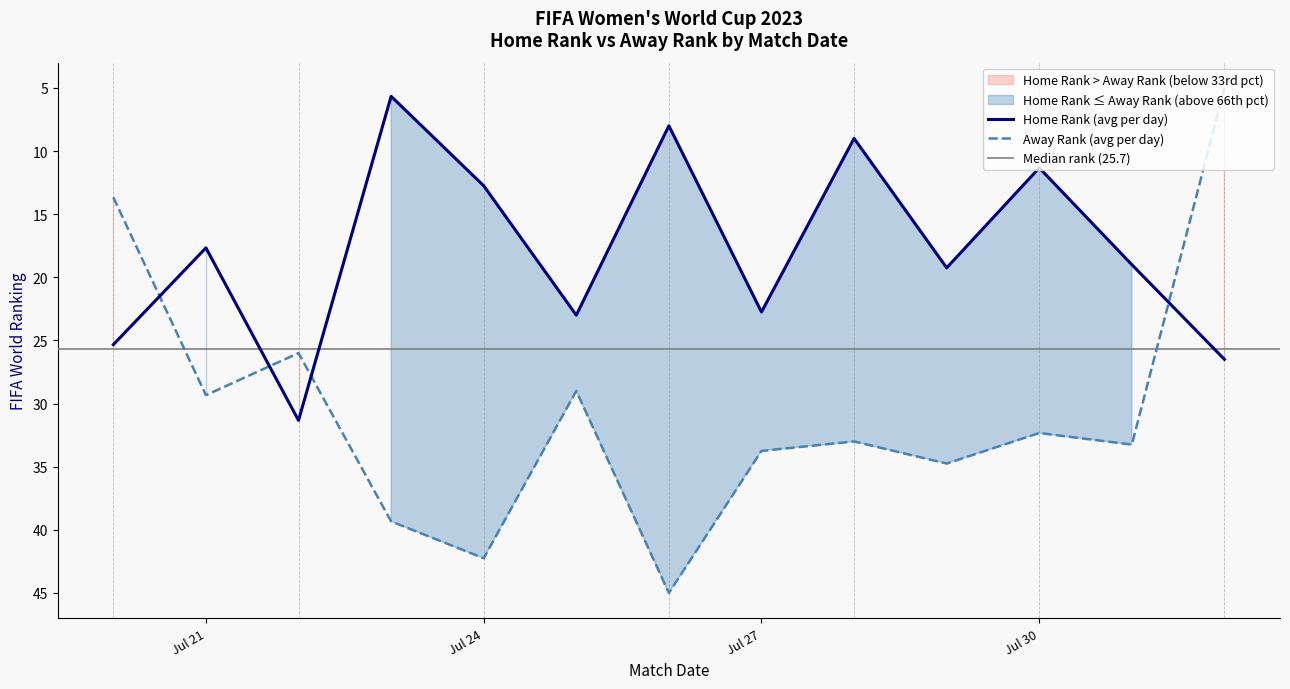

How many times do Away Rank (avg per day) and Home Rank (avg per day) cross each other?

4